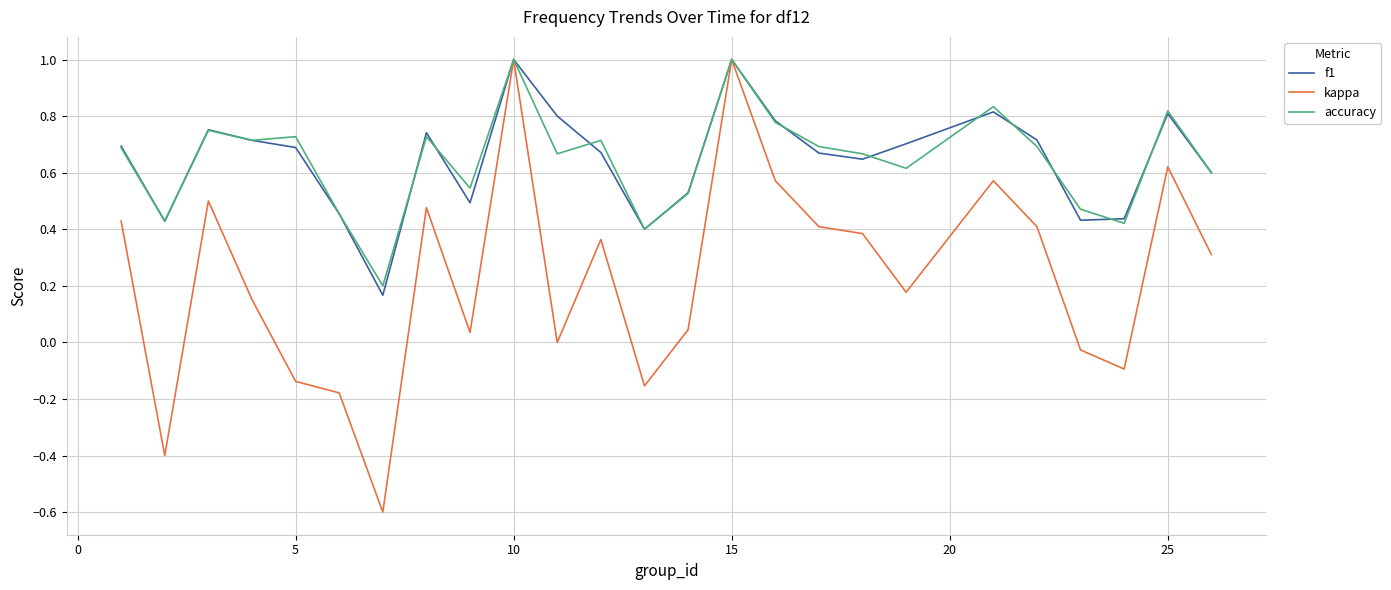

How many lines are shown in the chart?

3